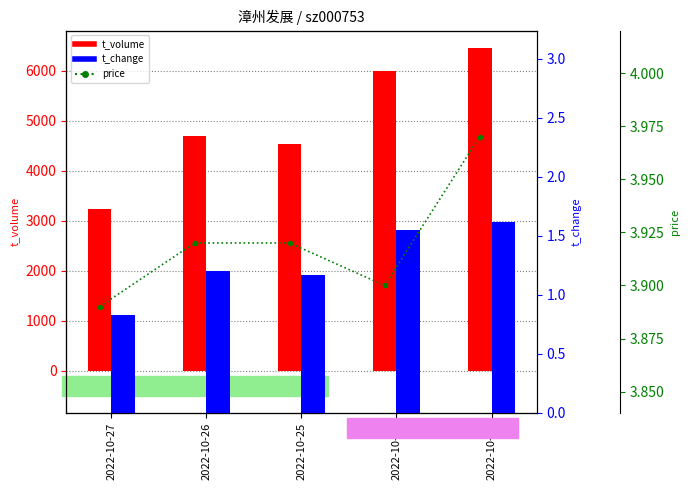

At 2022-10-21, list the series in order from largest to smallest.

t_volume, price, t_change